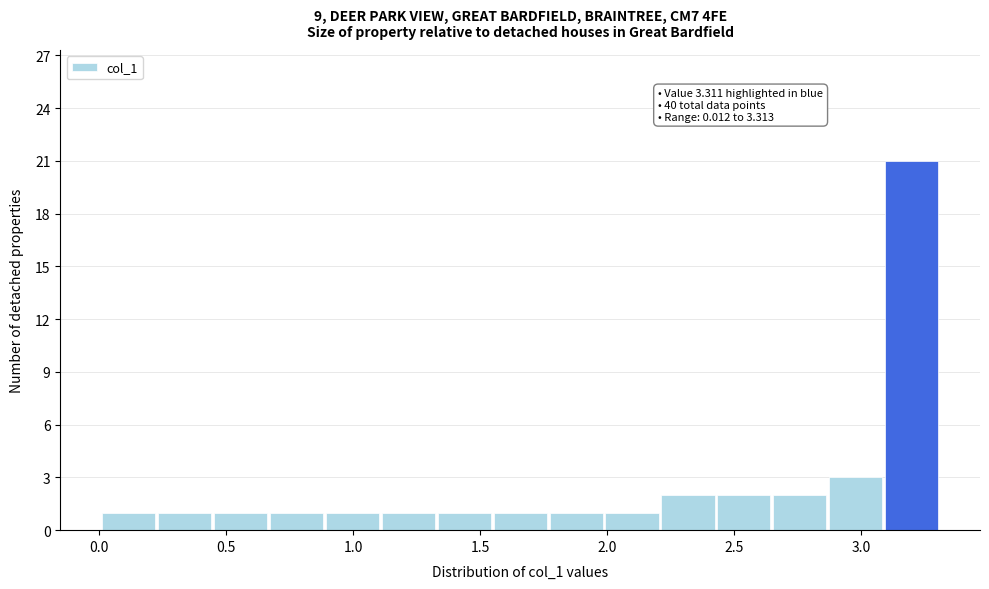

Which range on the x-axis has the tallest bar?

3.10 to 3.30